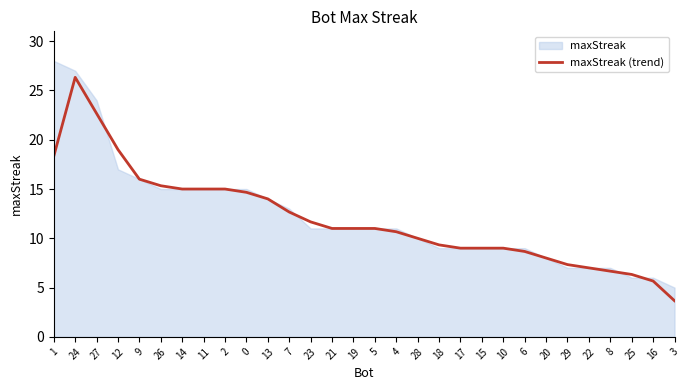

What is the difference between the second highest and minimum values?

19.0